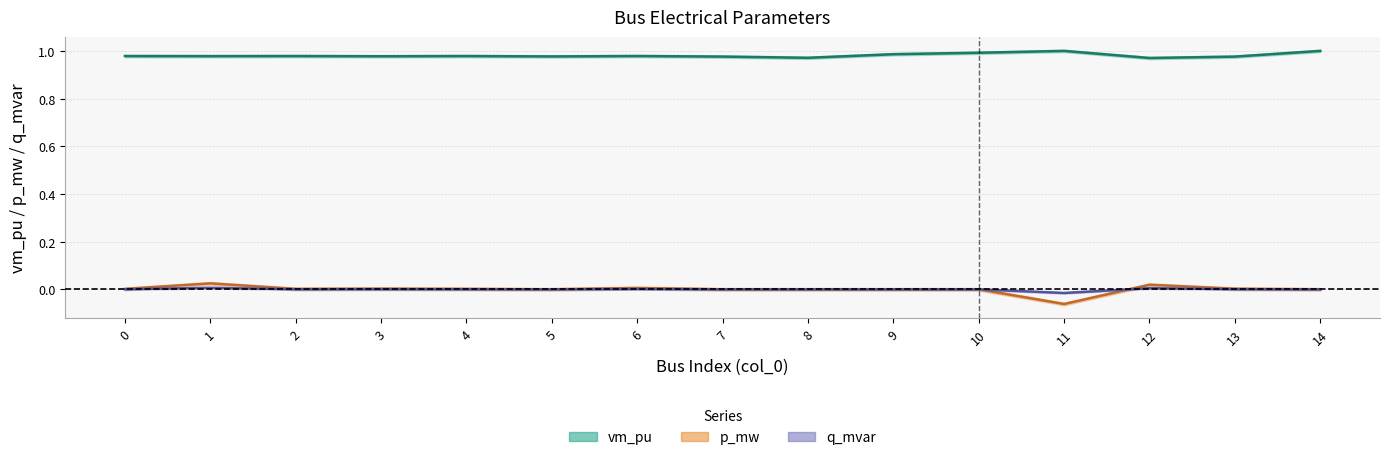

What is the difference between the highest and lowest values at 4?

1.0